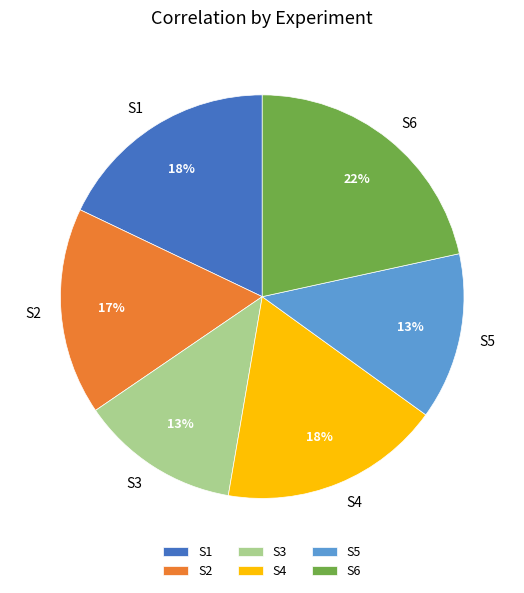

Combined, do S3 and S1 account for over 50%?

No